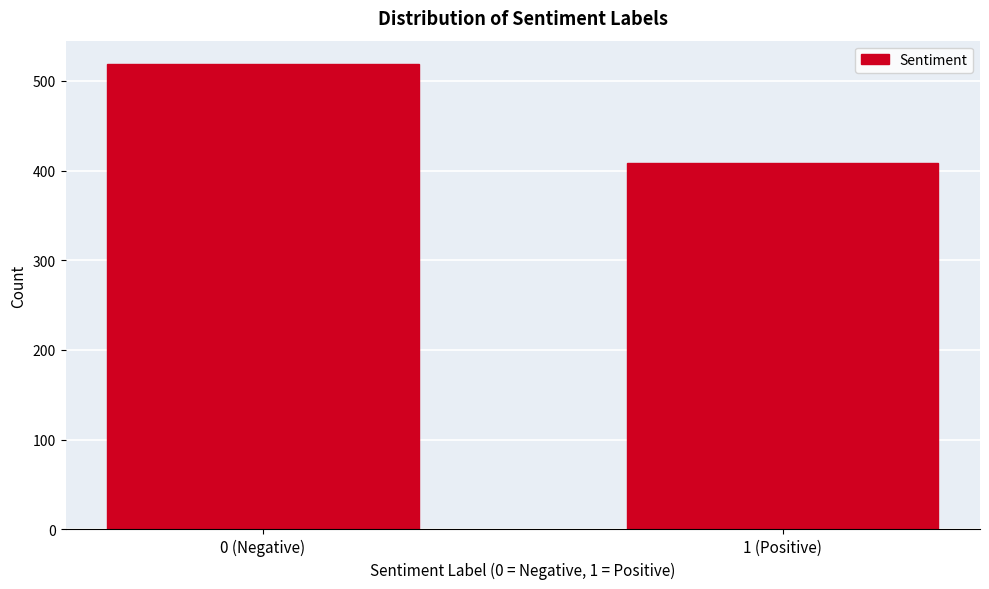

Reading left to right, what are all the values shown in this chart?

0 (Negative)=519	1 (Positive)=409